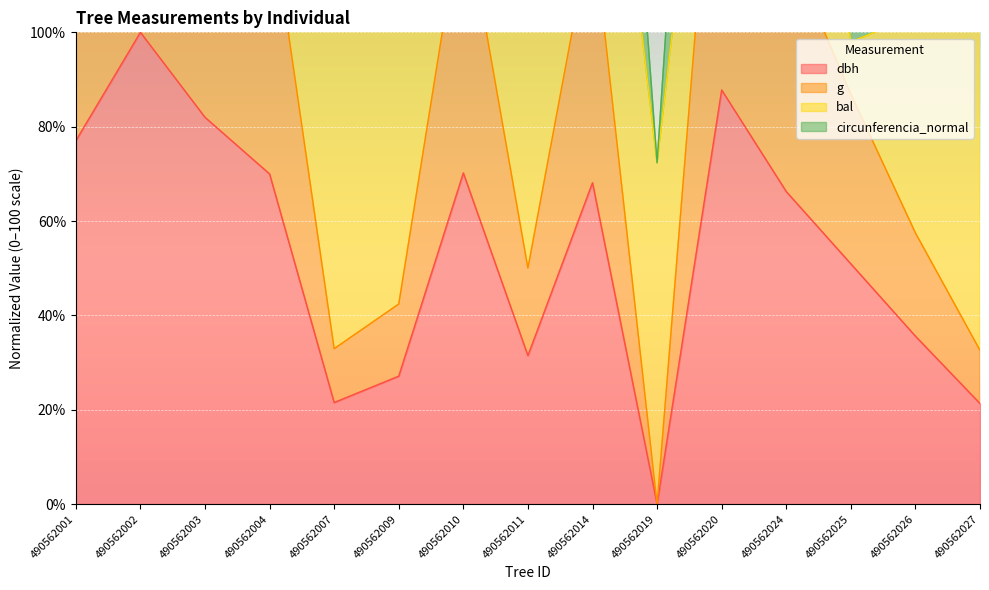

Which has a higher value, 490562010 or 490562001?

490562001